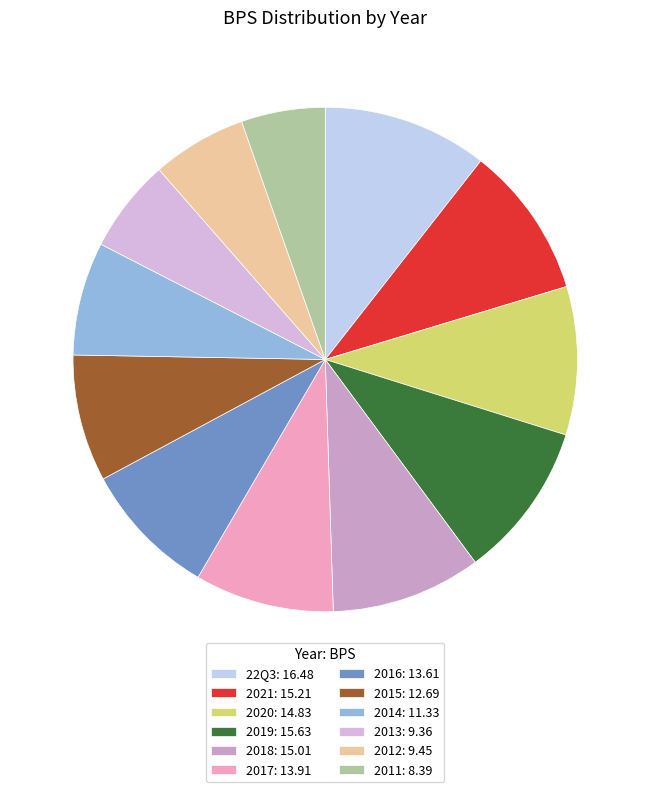

How many segments does this pie chart have?

12